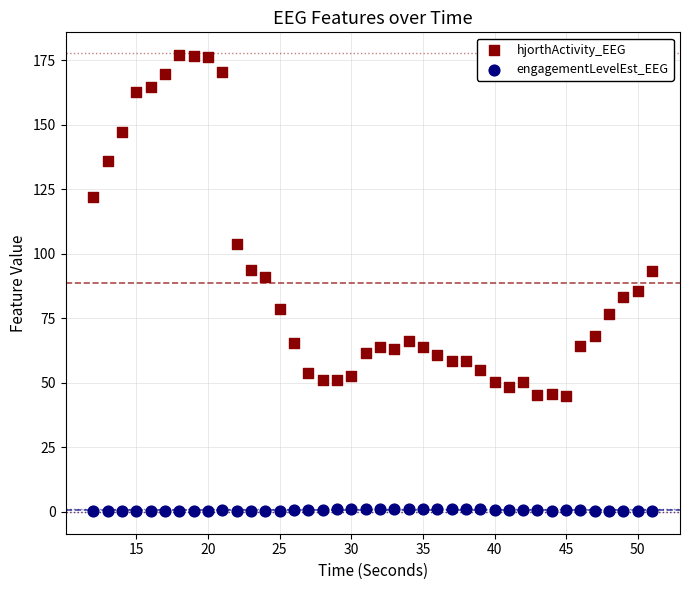

Which series reaches the maximum Y coordinate?

hjorthActivity_EEG